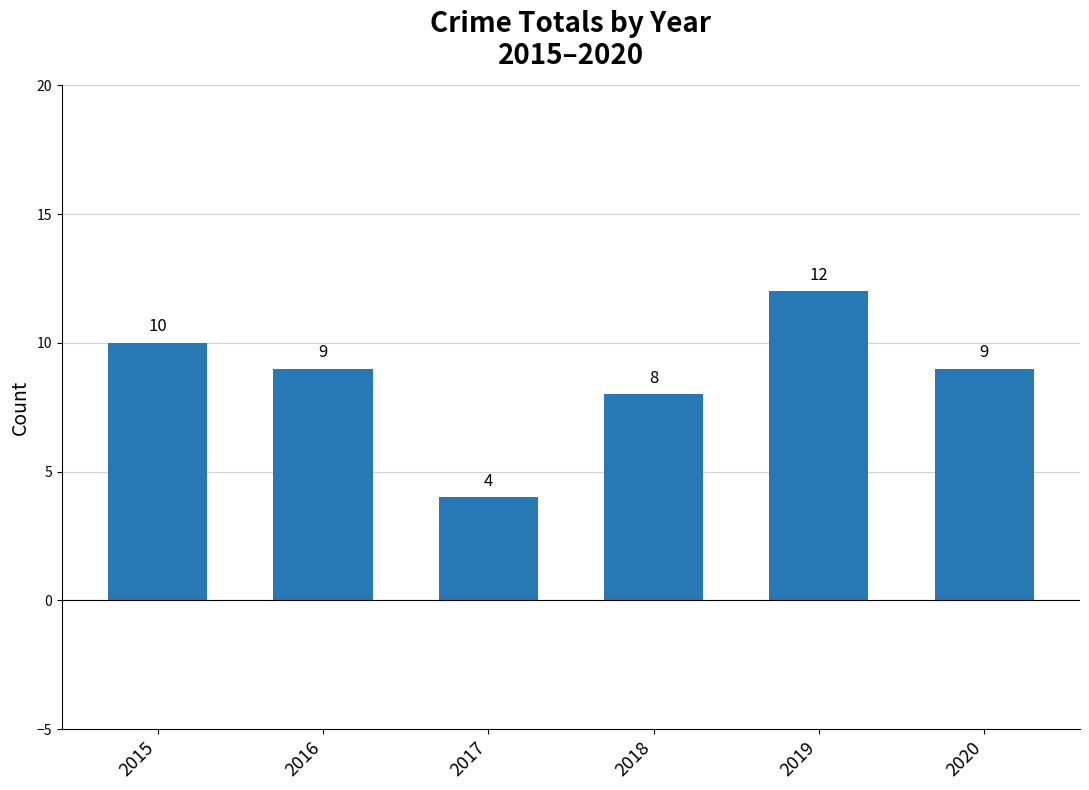

What is the change in value from 2017 to 2020?

+5